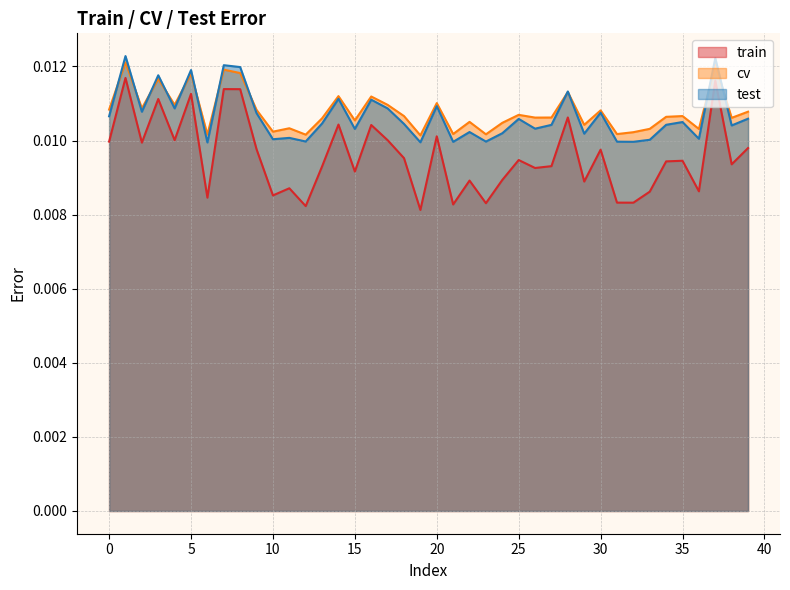

Which series has the largest range (max minus min)?

train